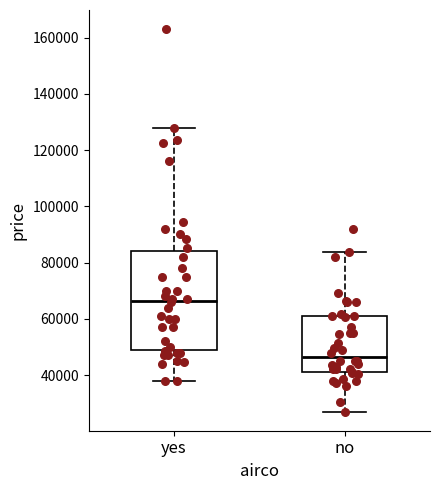

Which box's median line is the highest?

yes